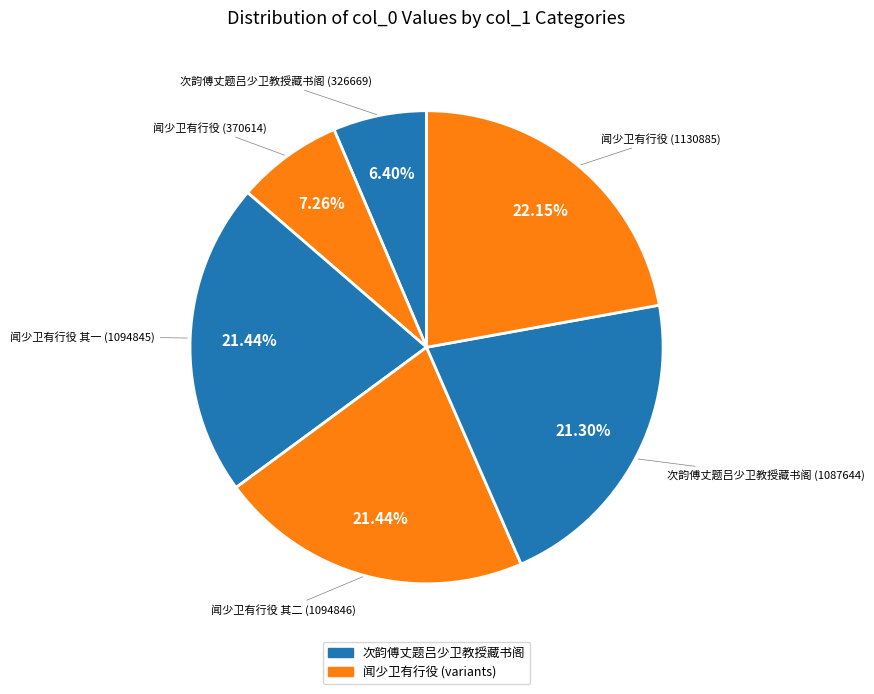

Count the number of slices in the pie.

6